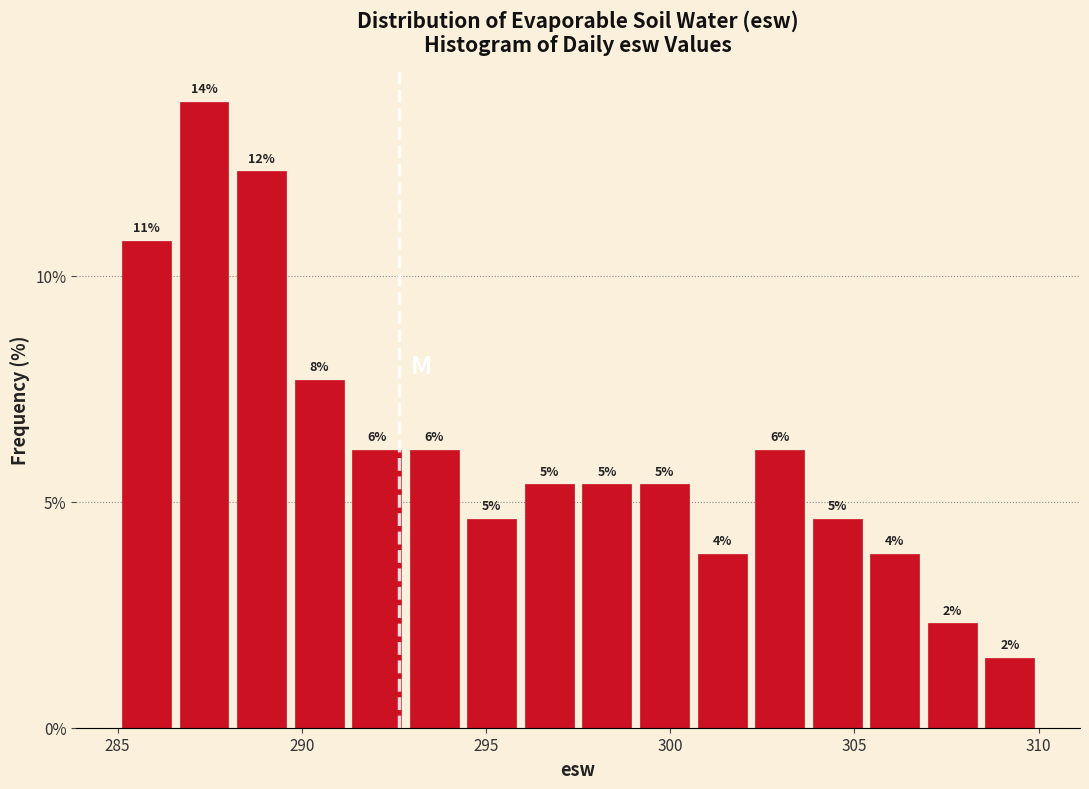

Read against the x-axis, roughly where is the centre of the tallest bar?

287.5